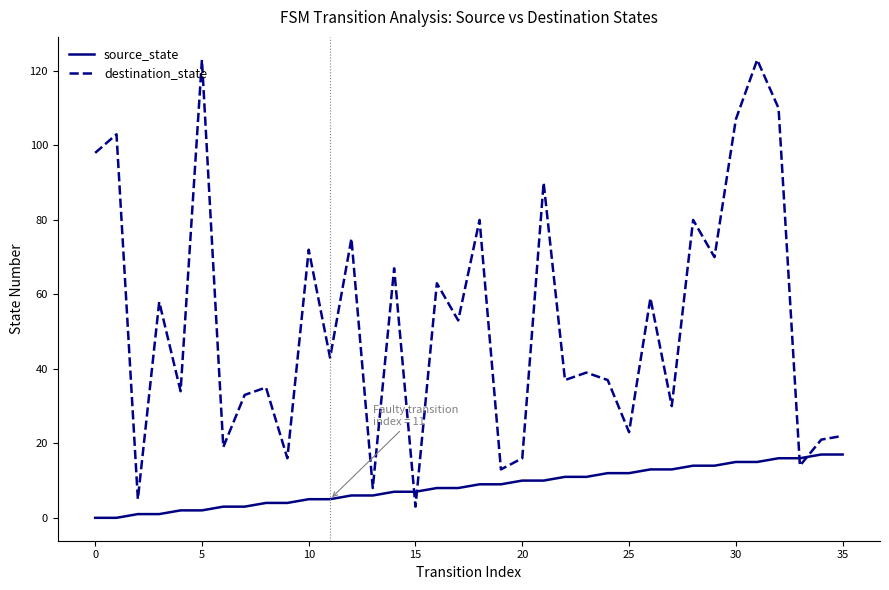

List the series in order of their peak value, highest first.

destination_state, source_state